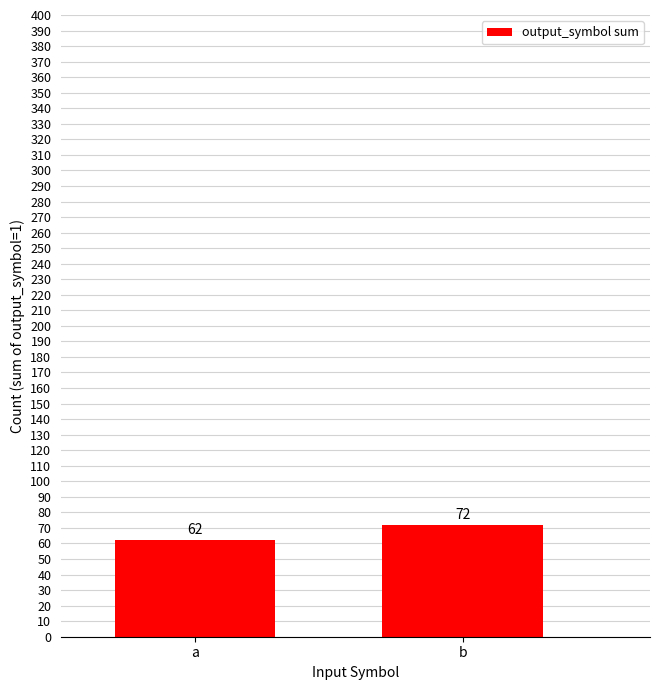

What is the minimum value shown in the chart?

62